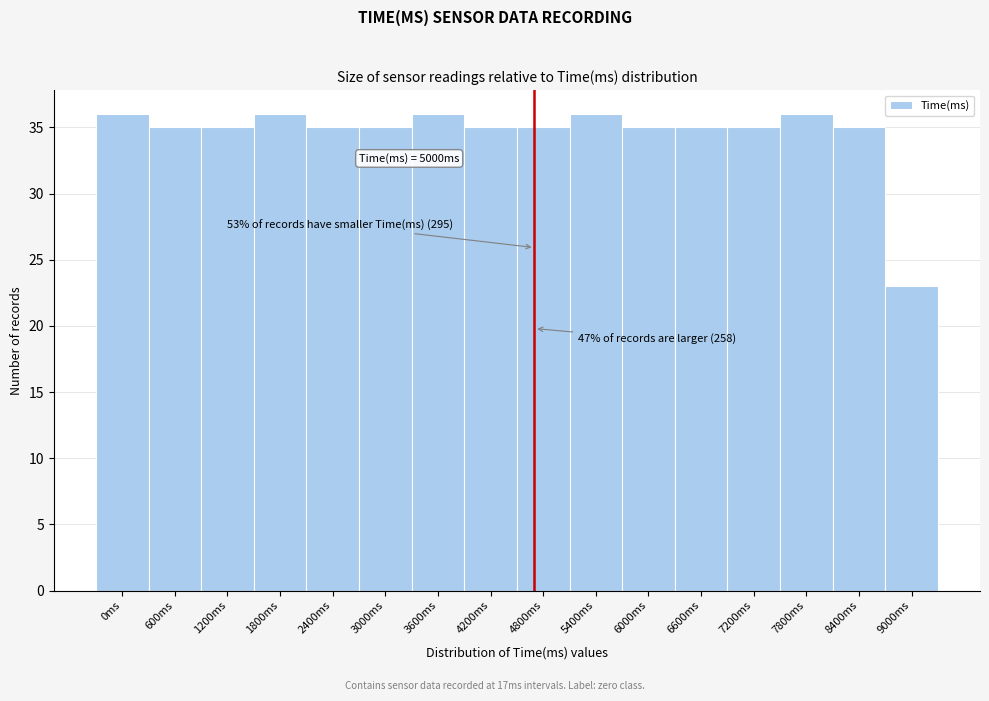

Reading left to right, extract all data points from this chart.

36	35	35	36	35	35	36	35	35	36	35	35	35	36	35	23